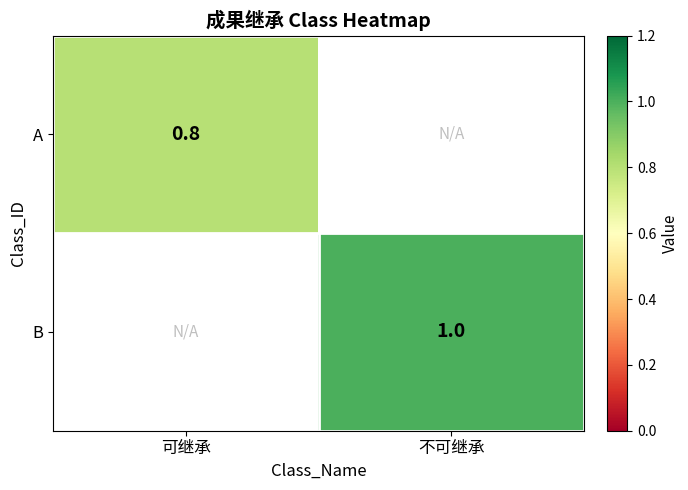

True or false: B has a value of 1.0 at 不可继承.

True